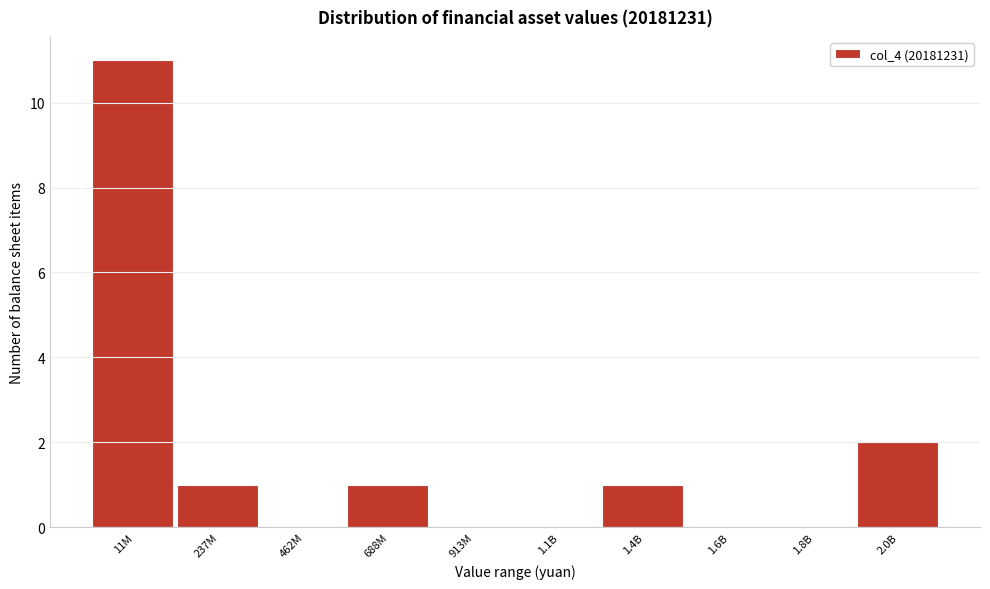

Reading left to right, transcribe all the data shown in this chart.

11M=11	237M=1	462M=0	688M=1	913M=0	1.1B=0	1.4B=1	1.6B=0	1.8B=0	2.0B=2